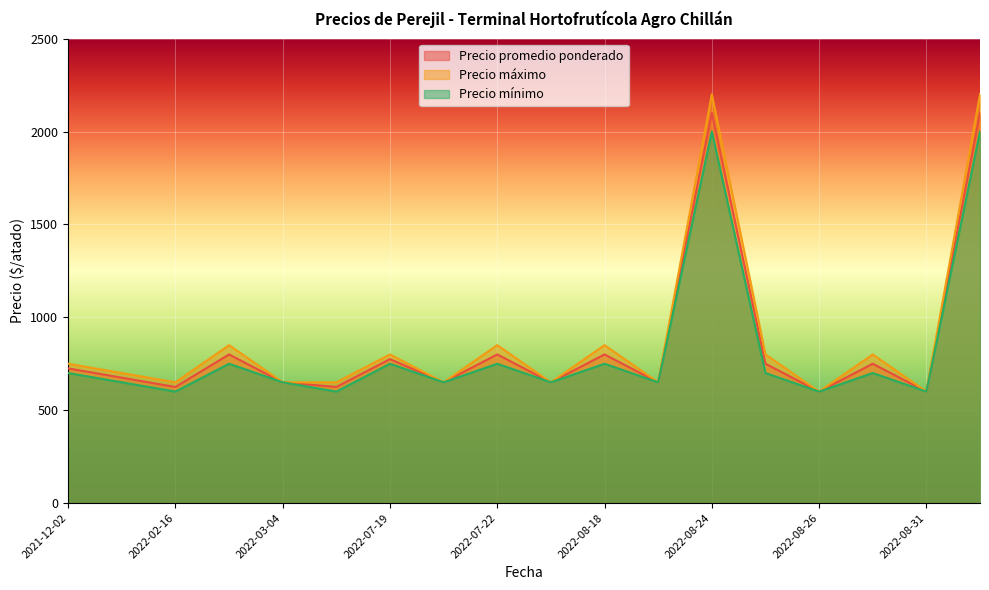

Read the Precio promedio ponderado value at 2022-08-31, to the nearest 100.

600